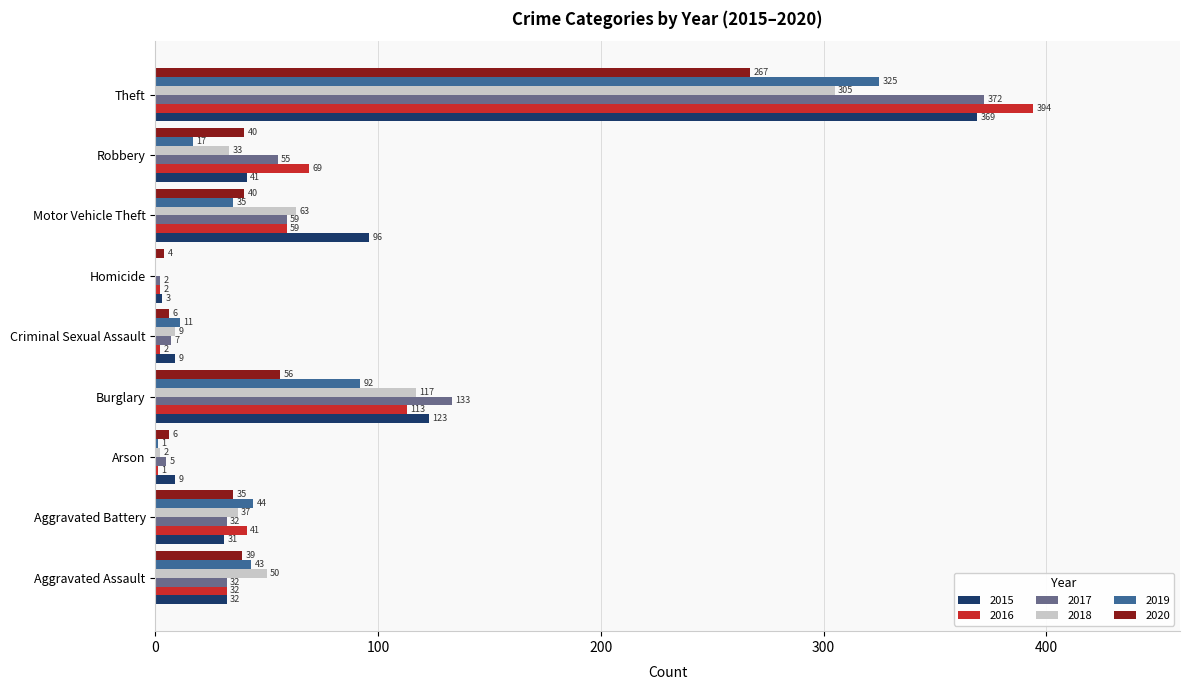

How many series are shown in this chart?

6